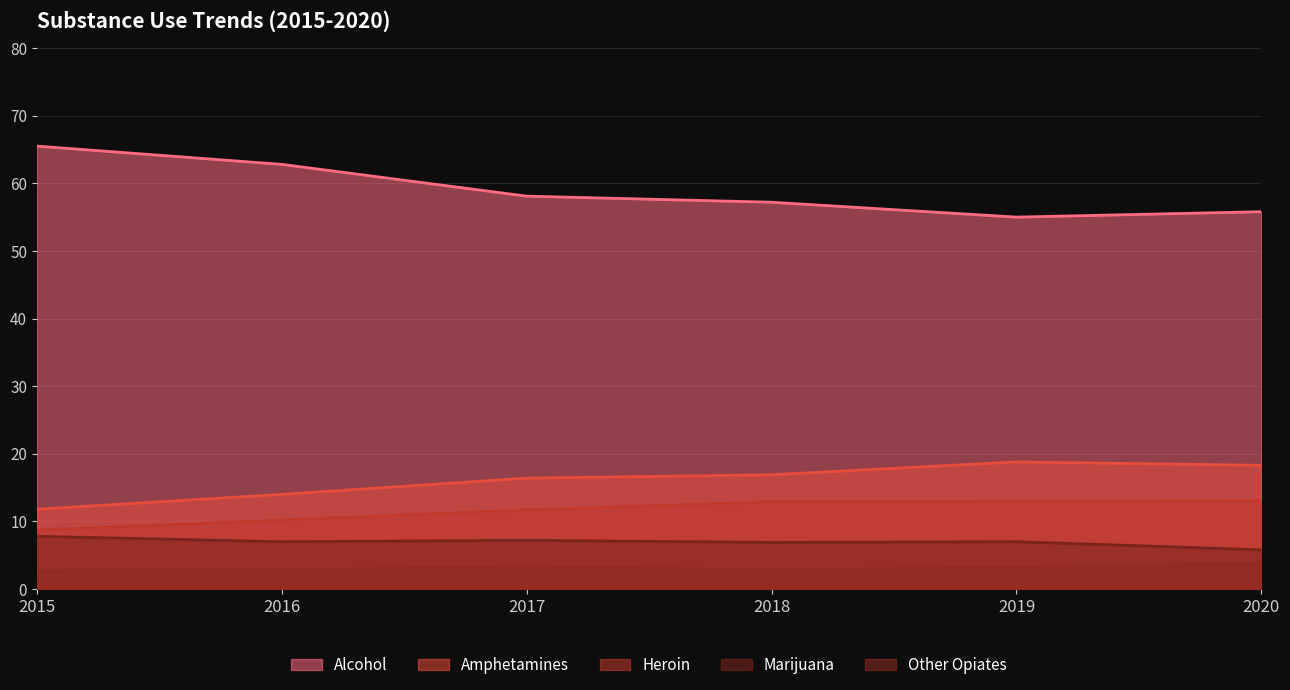

True or false: Alcohol has a value of 58.1 at 2017.

True